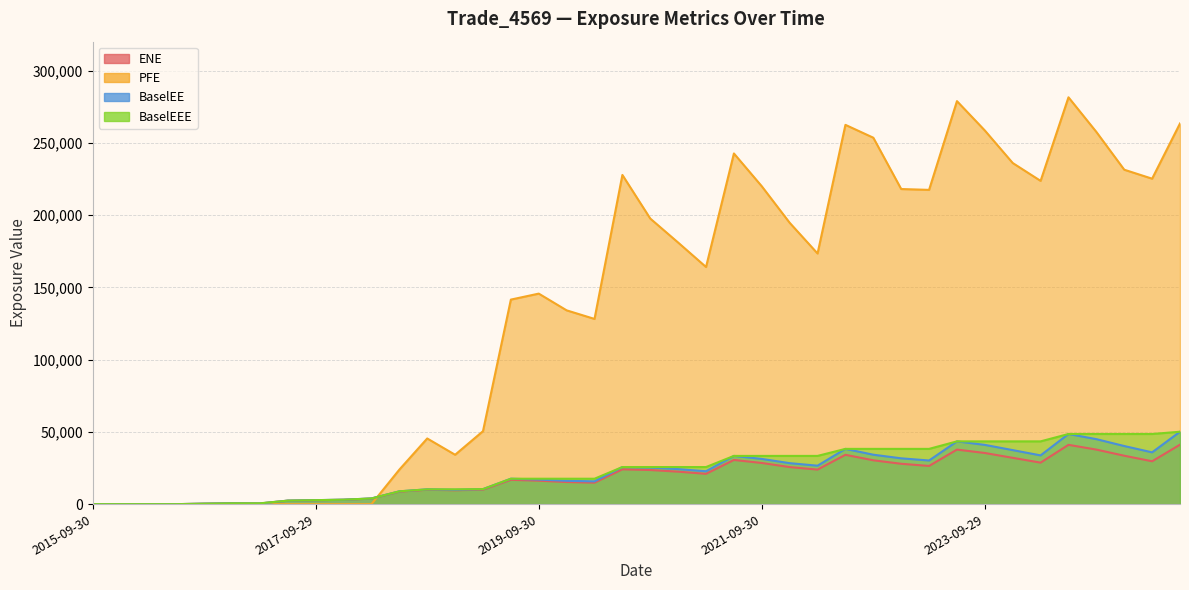

True or false: ENE has a value of 23623.4 at 2020-09-30.

True